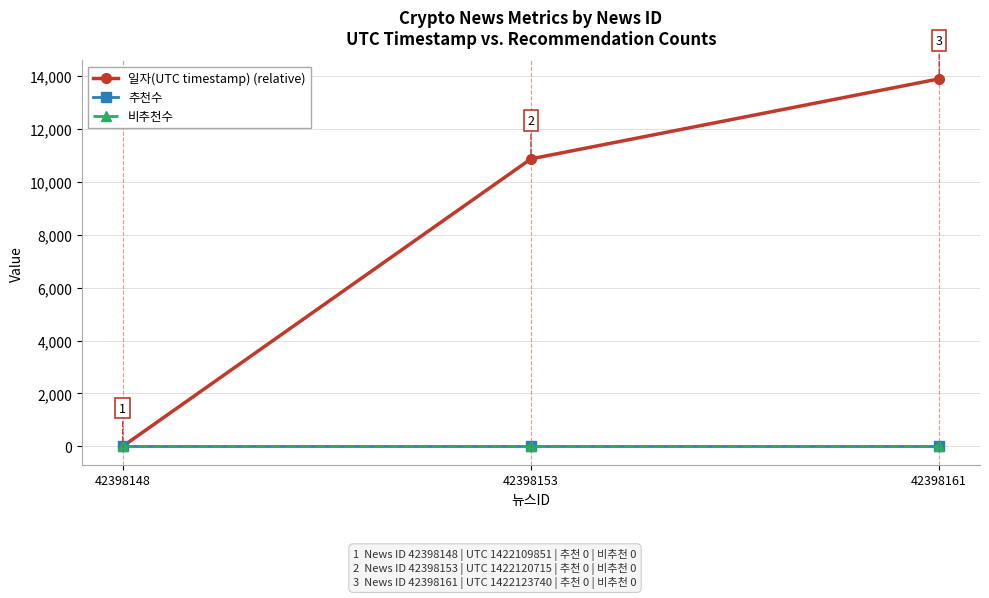

Reading right to left, extract all data points from this chart.

일자(UTC timestamp) (relative): 42398161=13889	42398153=10864	42398148=0
추천수: 42398161=0	42398153=0	42398148=0
비추천수: 42398161=0	42398153=0	42398148=0